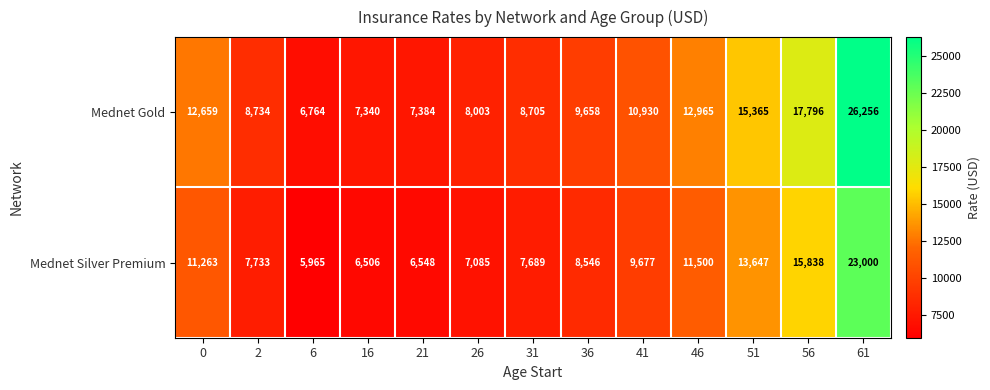

Rank the series at 31 from lowest to highest value.

Mednet Silver Premium, Mednet Gold